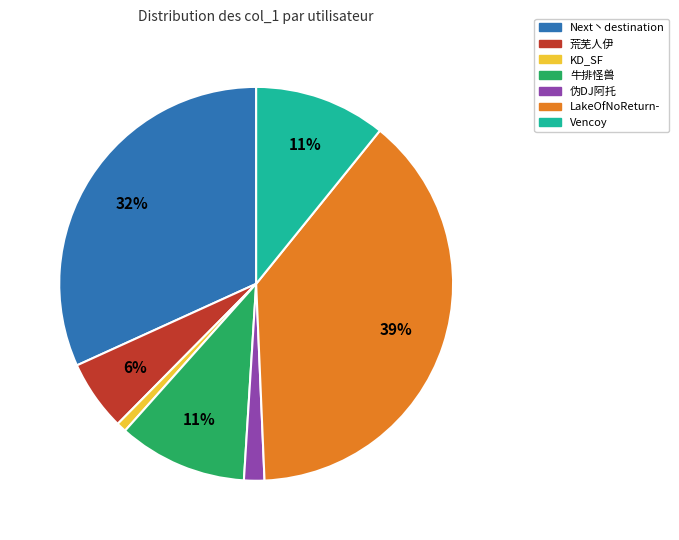

What is the ratio of the value at 牛排怪兽 to the value at 荒芜人伊?

1.8